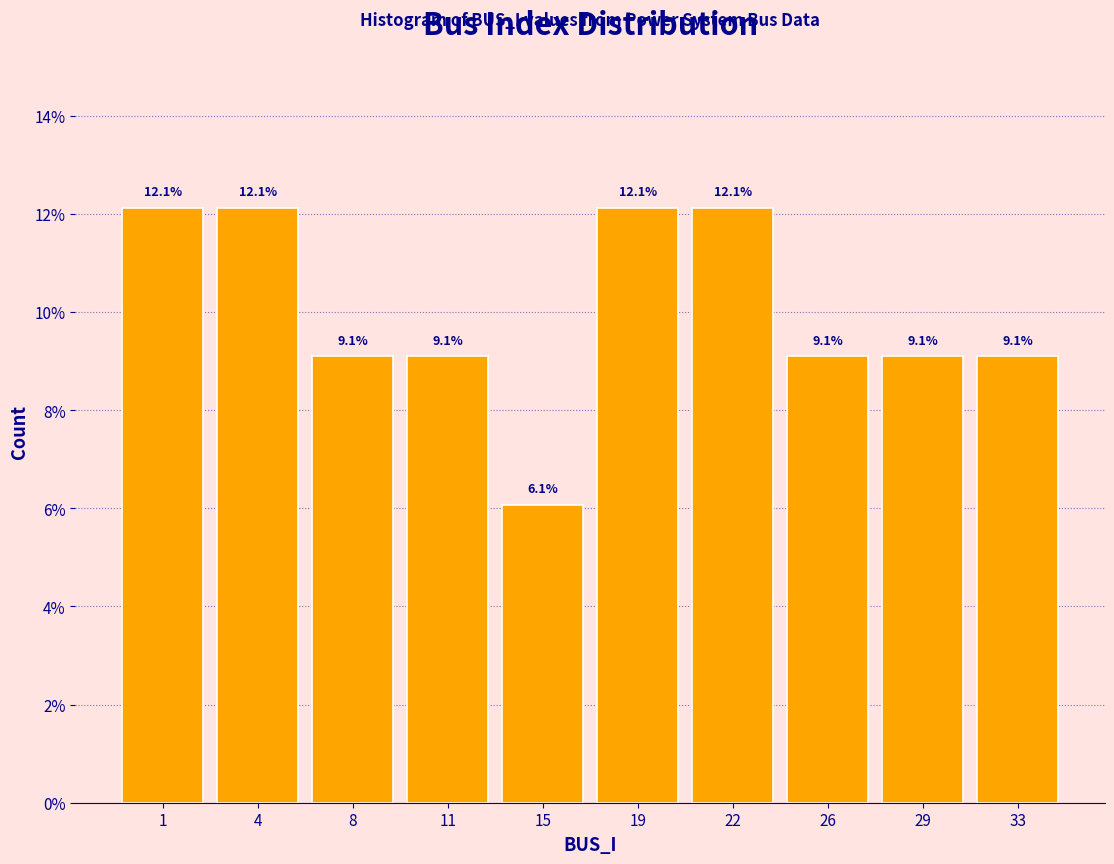

Reading left to right, extract all data points from this chart.

1=12.1	4=12.1	8=9.1	11=9.1	15=6.1	19=12.1	22=12.1	26=9.1	29=9.1	33=9.1